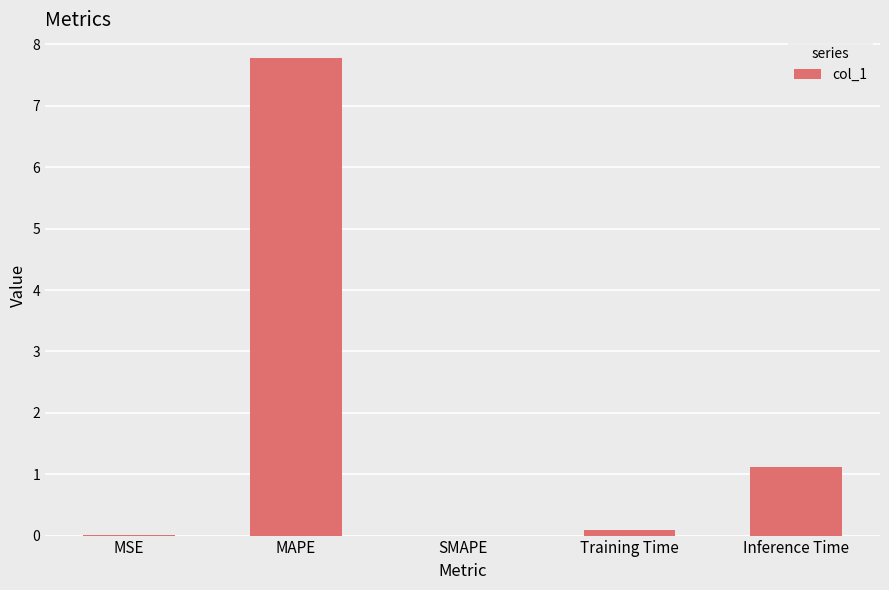

Count the number of data series in this chart.

1